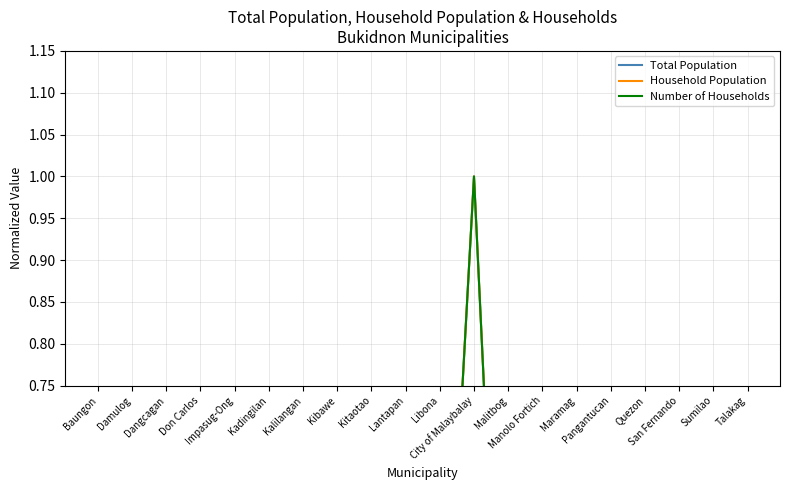

What are all the series names shown in the legend?

Total Population, Household Population, Number of Households